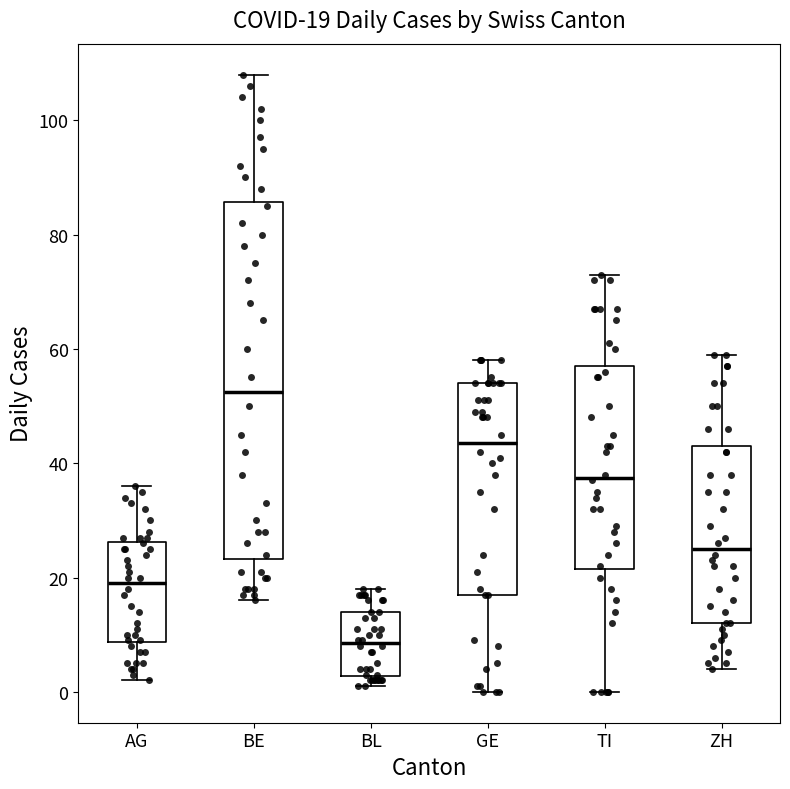

Which box is the tallest, from its lower edge to its upper edge?

BE